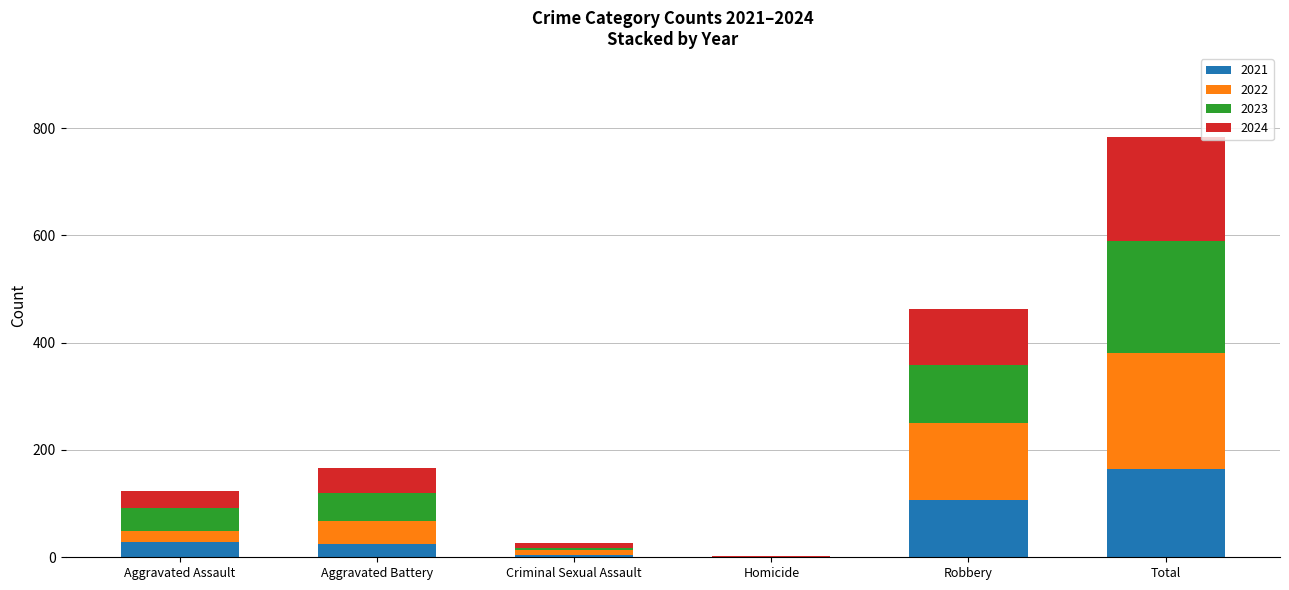

How many data points does each series have?

6